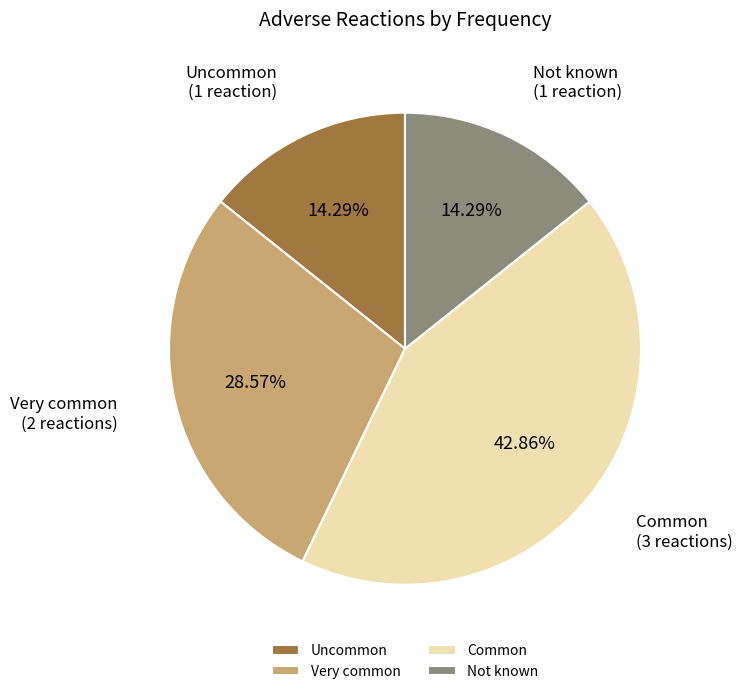

Which category has the biggest portion of the pie?

Common